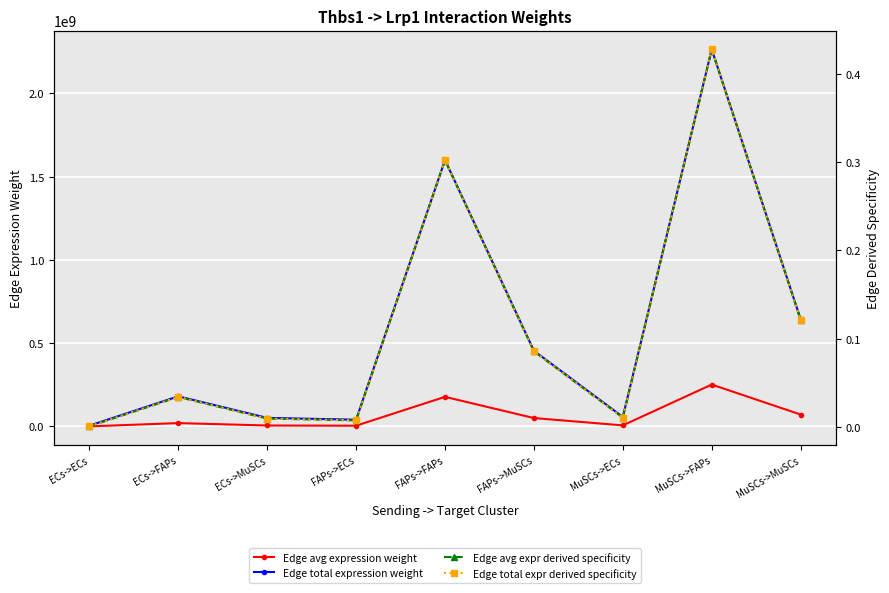

Where is the first local minimum for Edge avg expr derived specificity?

FAPs->ECs